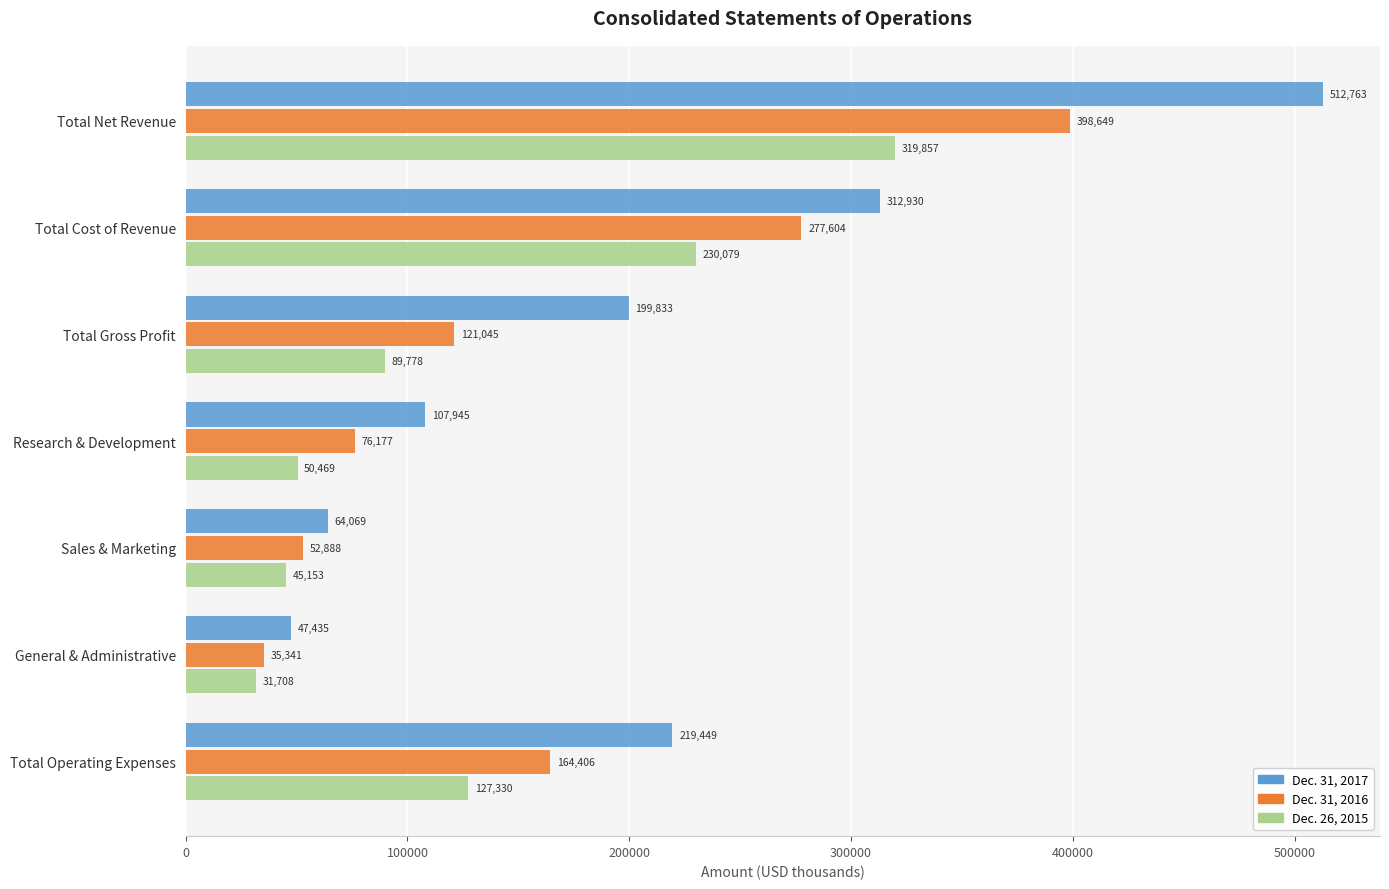

Which label corresponds to the smallest value in the chart?

General & Administrative